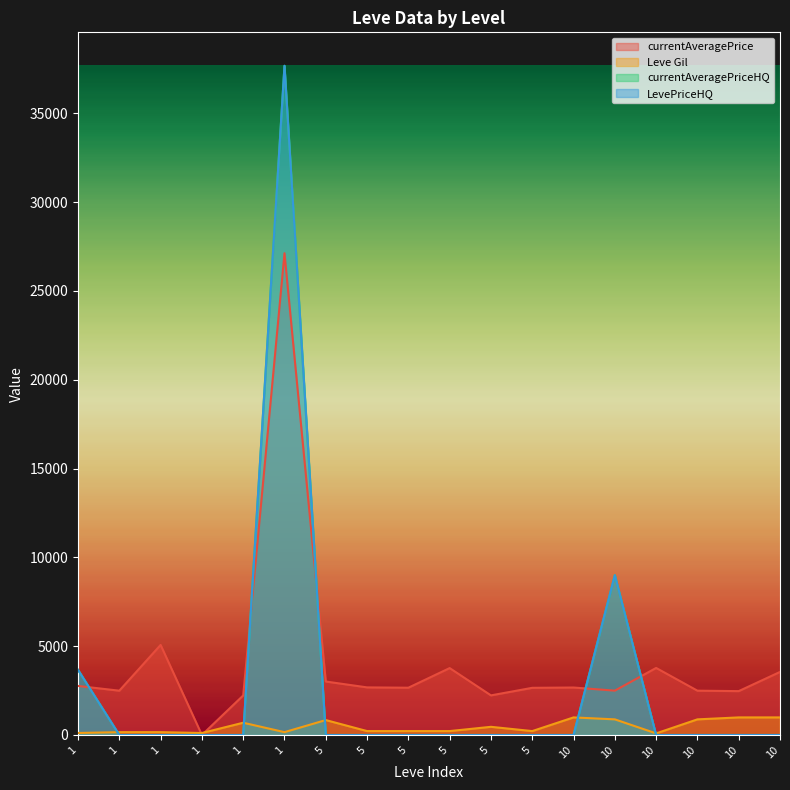

True or false: Leve Gil and currentAveragePriceHQ cross at least once.

True